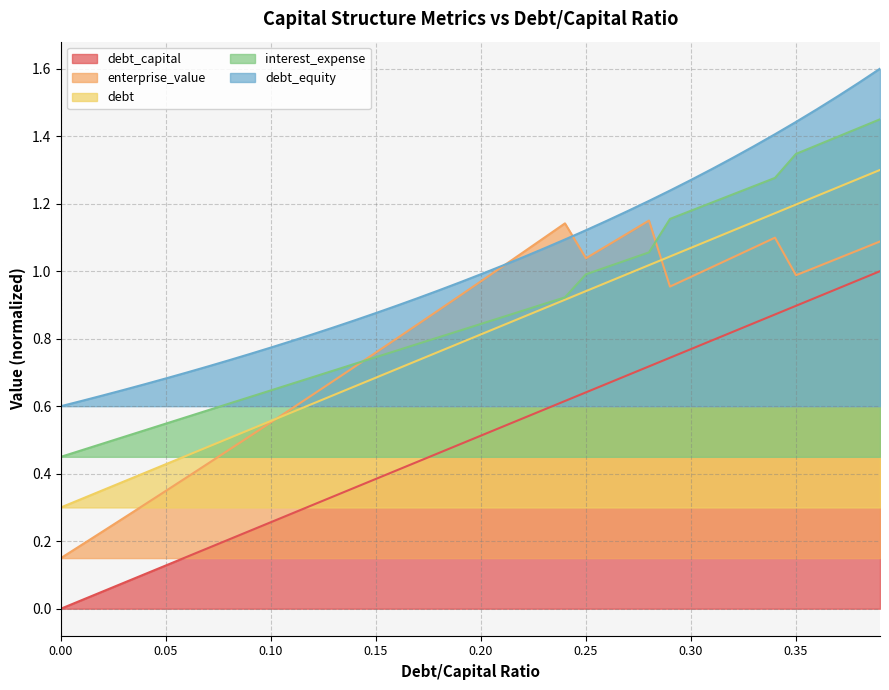

The enterprise_value series shows 1.6 at 0.29. True or false?

False